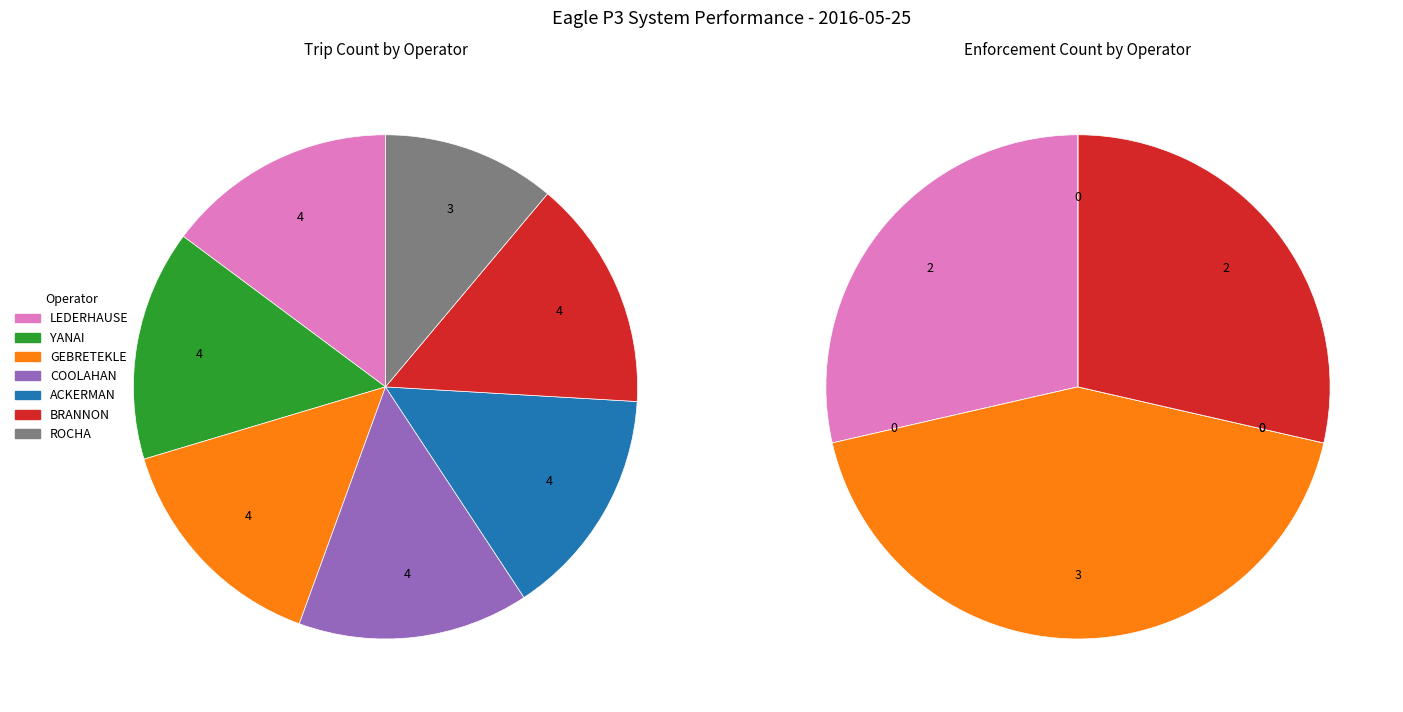

Is there any slice that represents more than half of the pie?

No